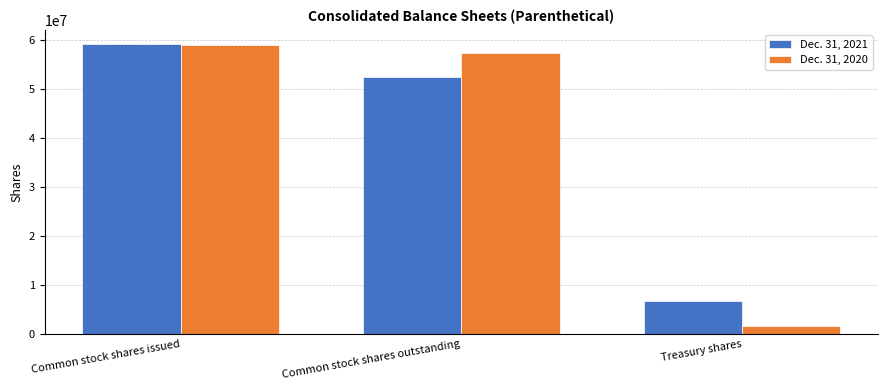

What position from the right is Treasury shares?

1